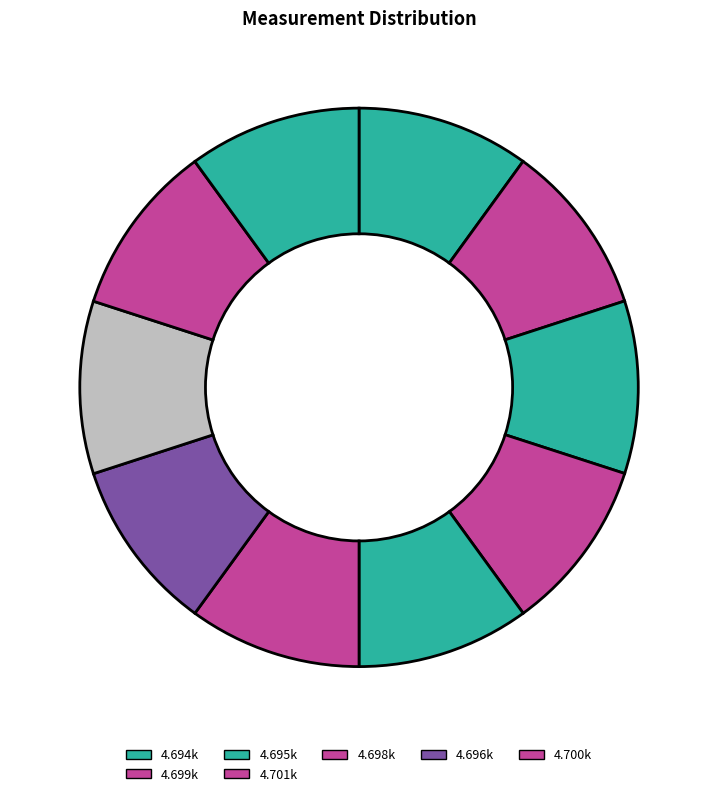

How many slices are in this pie chart?

10